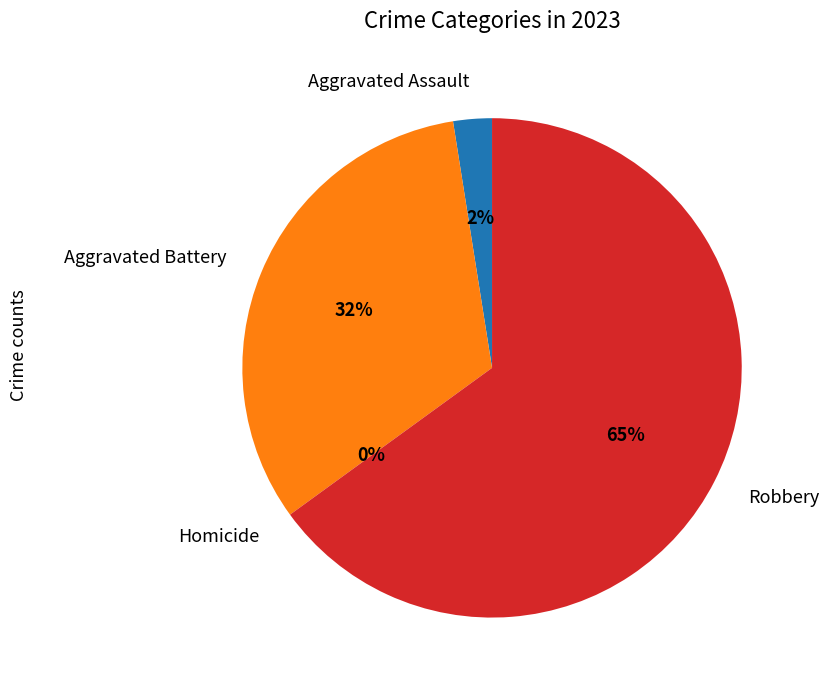

Is Robbery the majority of the pie?

Yes